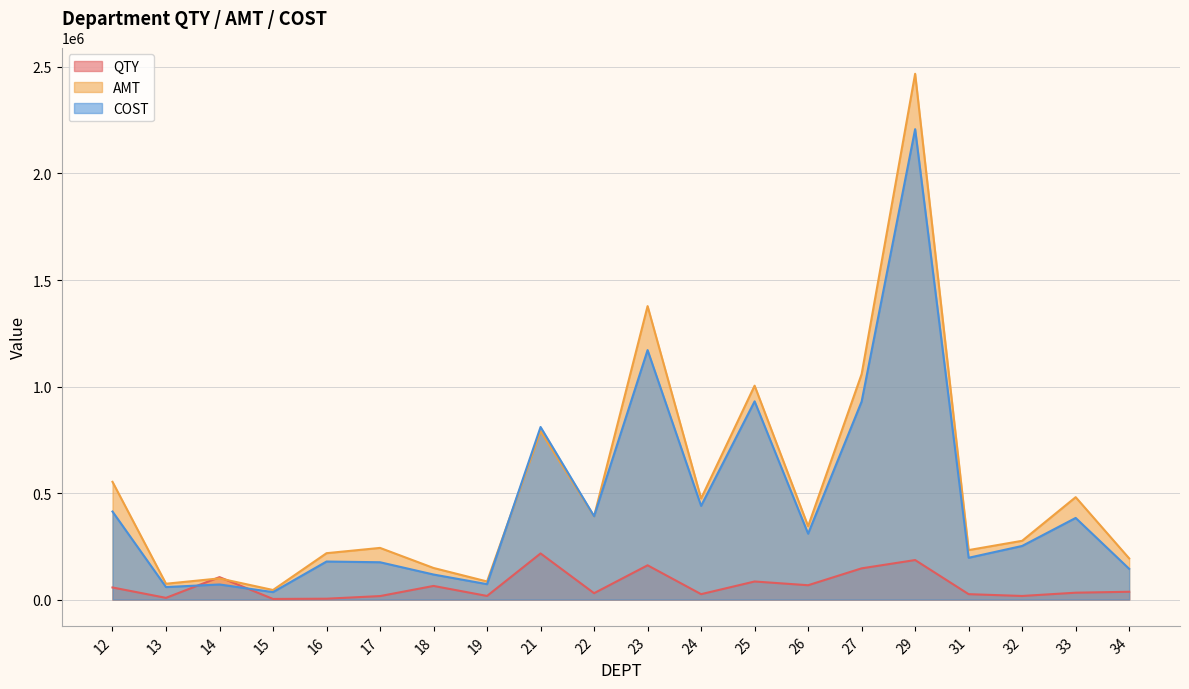

Count the number of categories in the chart.

20